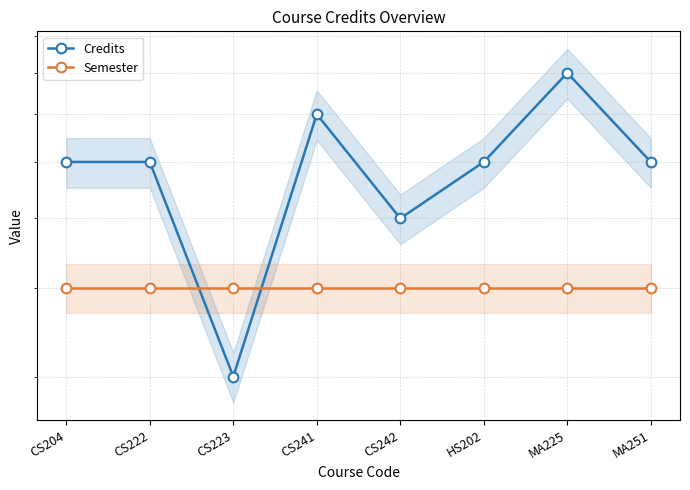

Does the chart display data point markers on the line(s)?

Yes